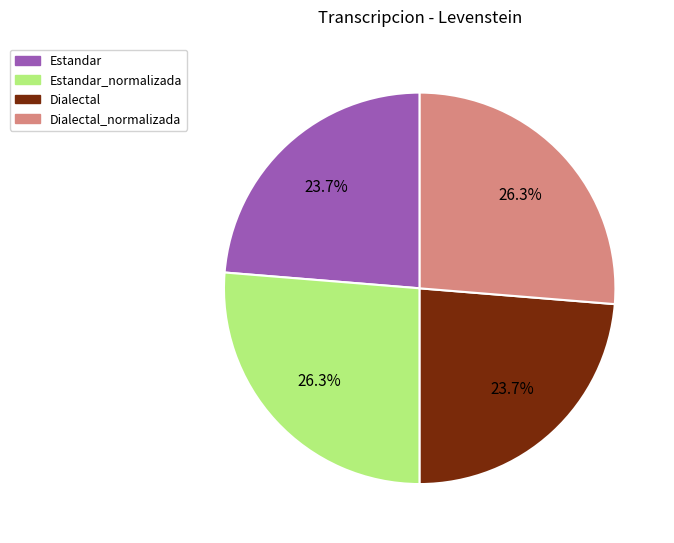

Is there a majority slice in this chart?

No